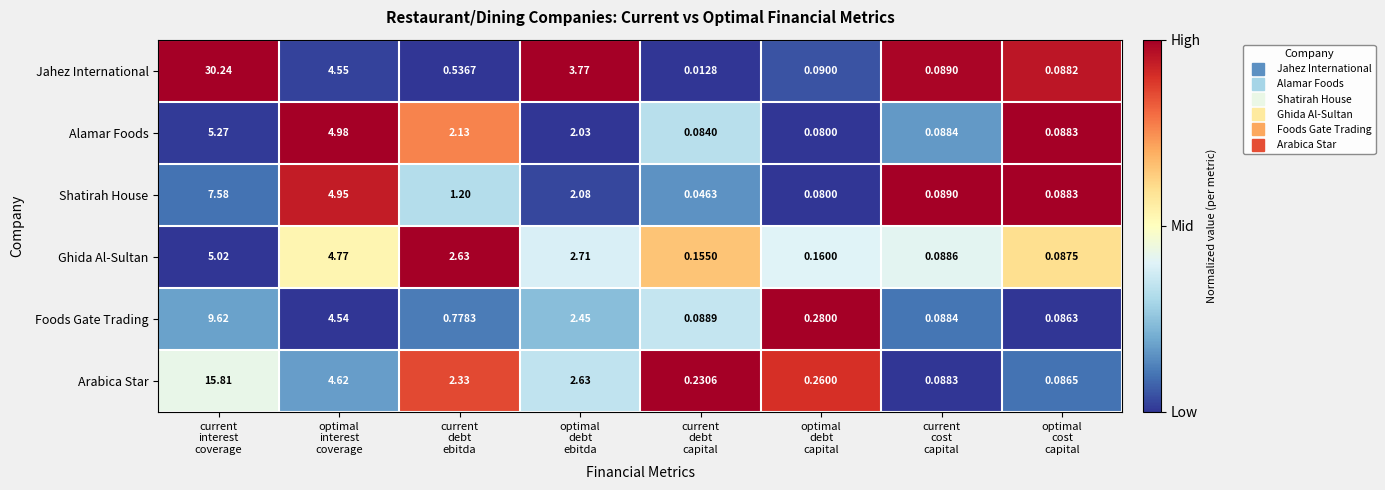

Which series has the largest total across all categories?

Jahez International